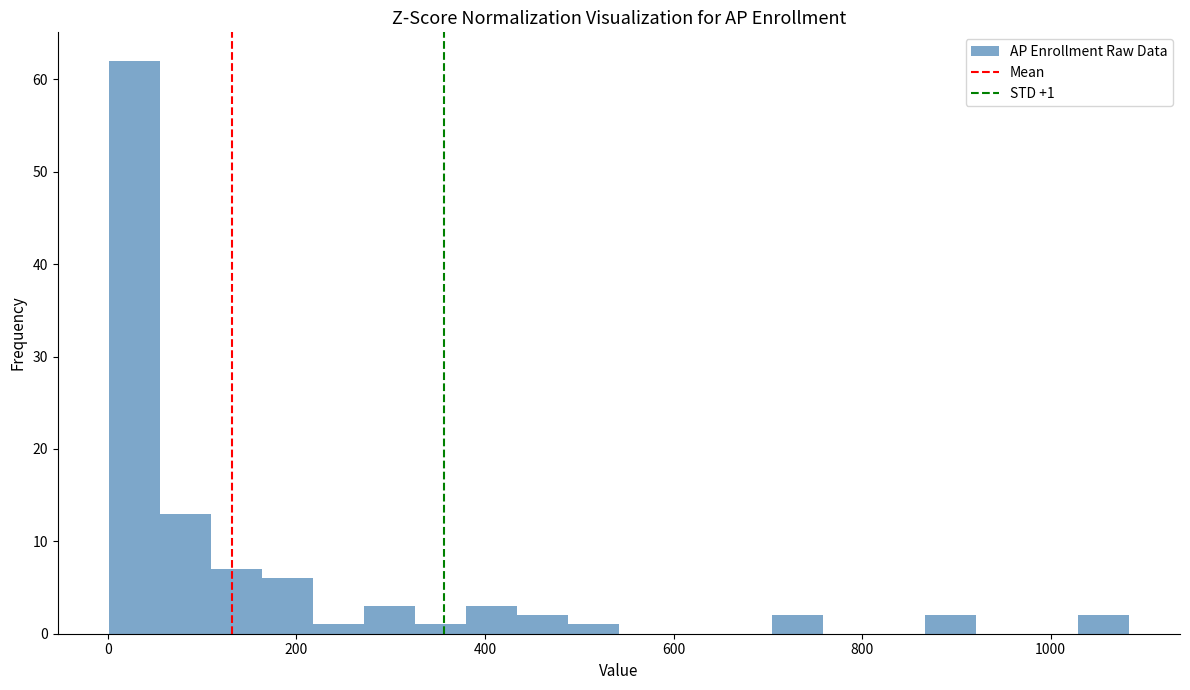

Around what value on the x-axis is the tallest bar? Give the approximate position of its centre, as read against the axis.

20